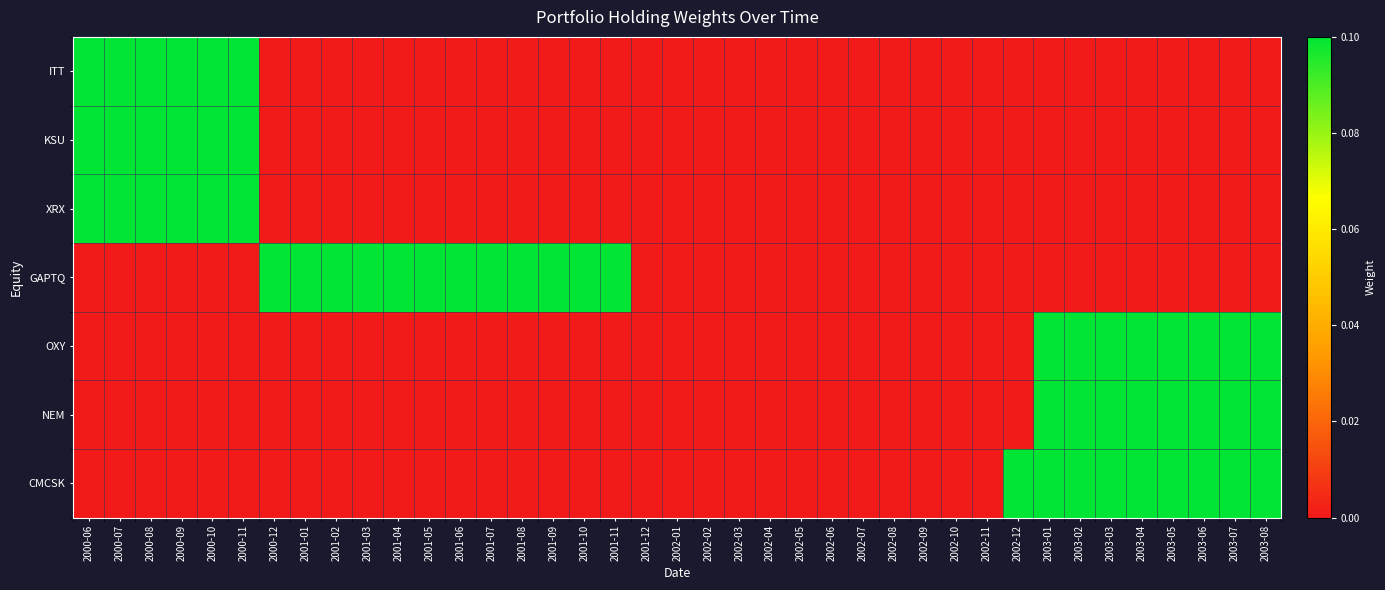

At how many categories does at least one series exceed 0?

27